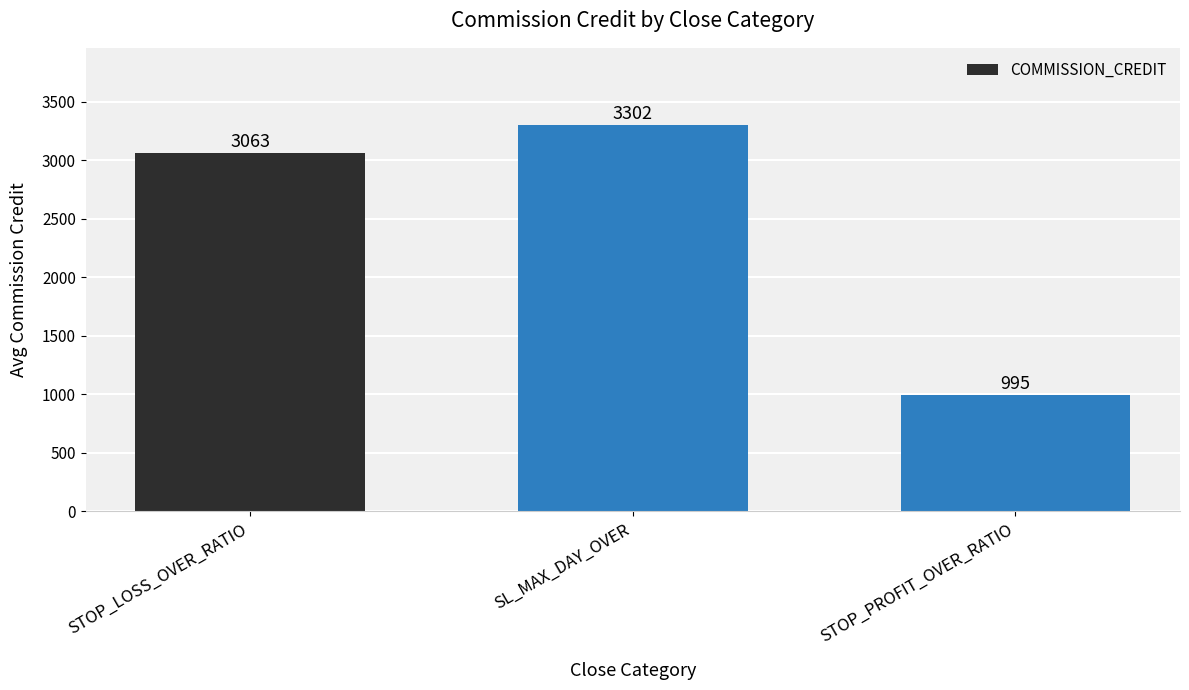

The chart shows a value of 995.0 at STOP_PROFIT_OVER_RATIO. True or false?

True